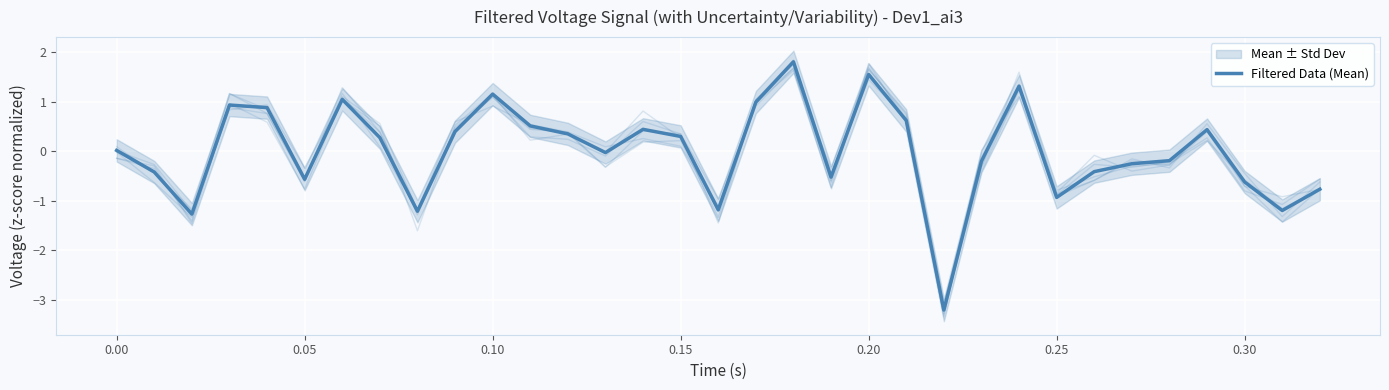

What is the difference between the maximum and minimum values?

5.0